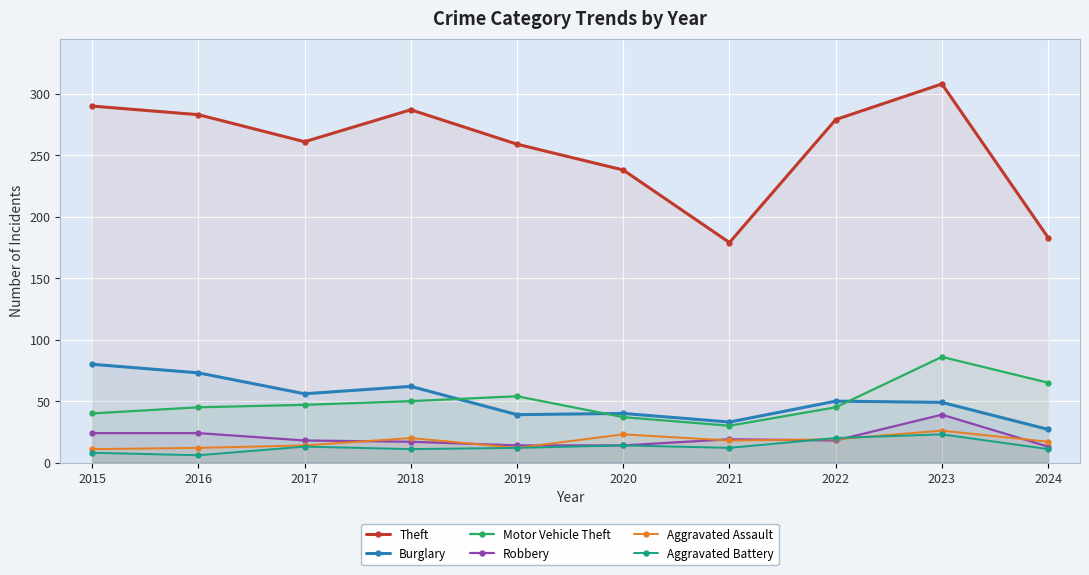

What is the difference between the maximum and second lowest values in the Theft series?

125